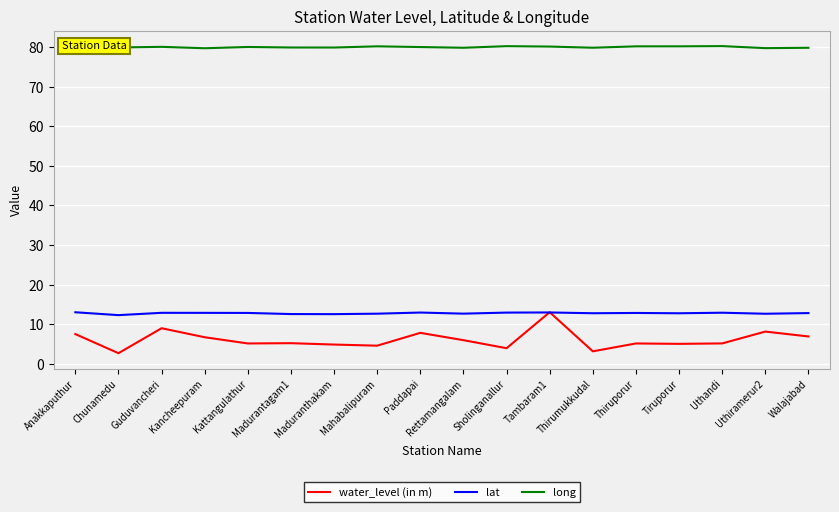

What is the maximum value shown in the chart?

80.2